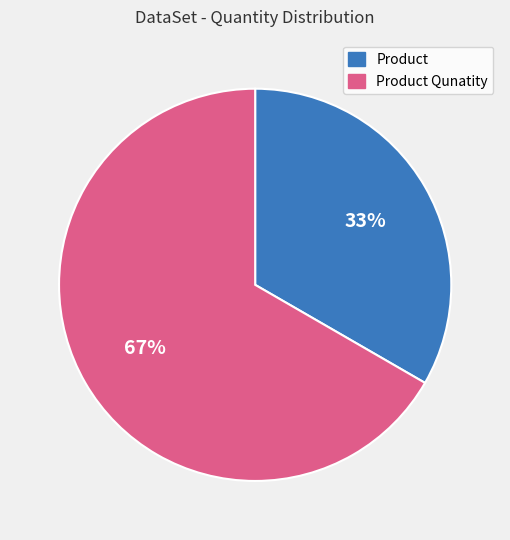

Between Product and Product Qunatity, which is larger?

Product Qunatity